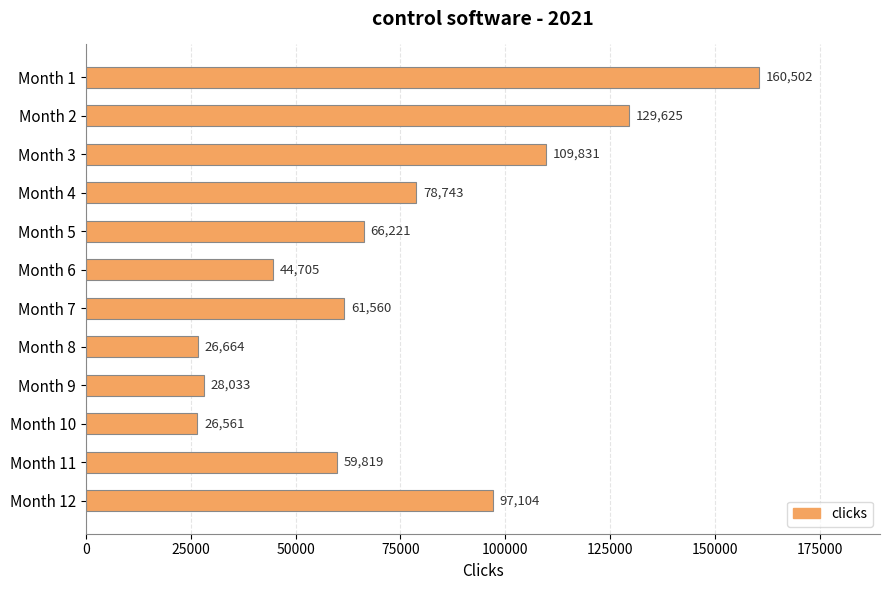

How many series are shown in this chart?

1